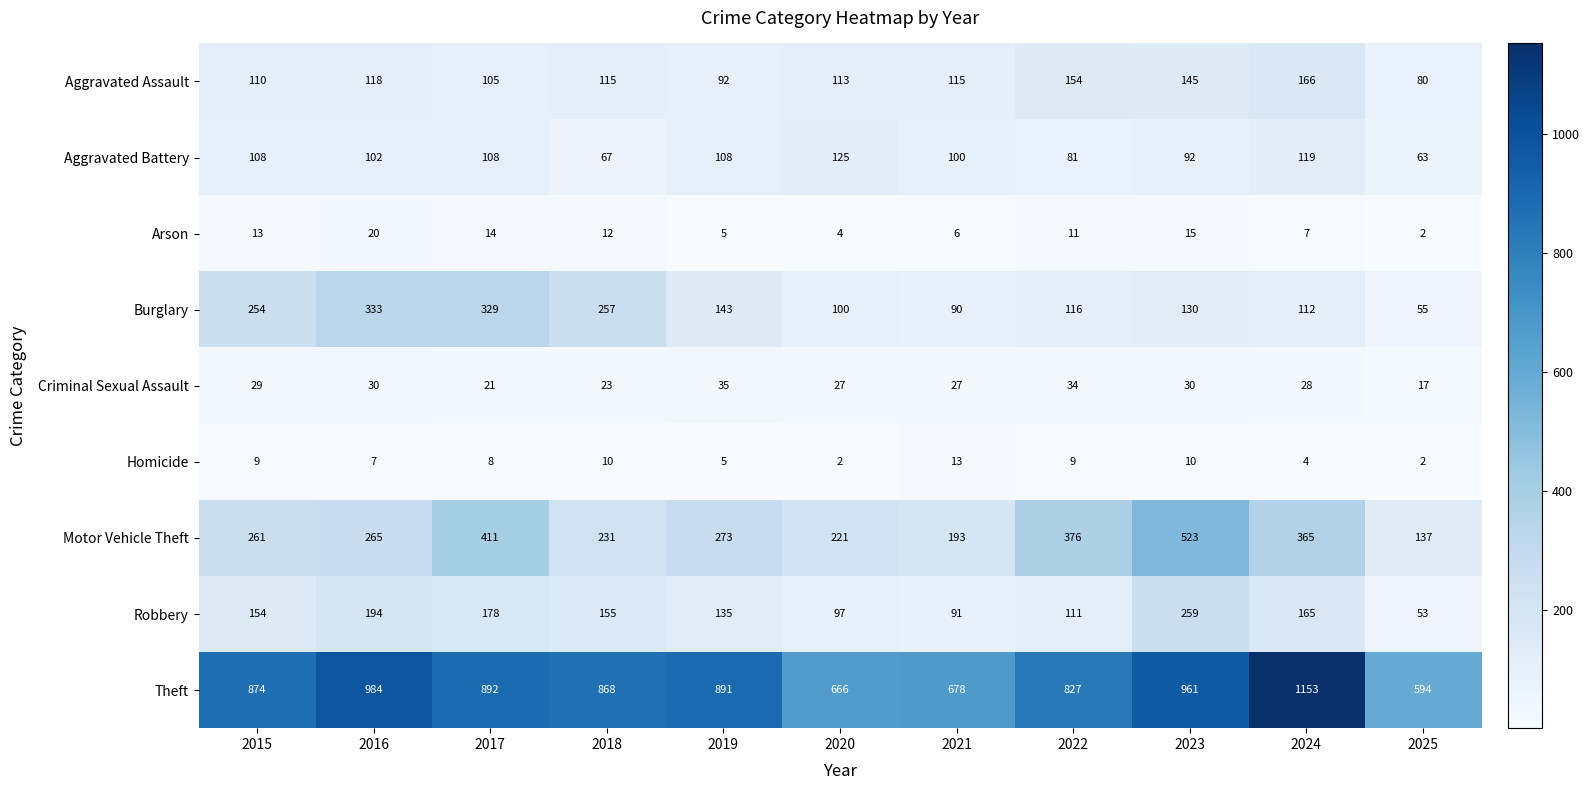

Rank the series at 2023 from highest to lowest value.

Theft, Motor Vehicle Theft, Robbery, Aggravated Assault, Burglary, Aggravated Battery, Criminal Sexual Assault, Arson, Homicide